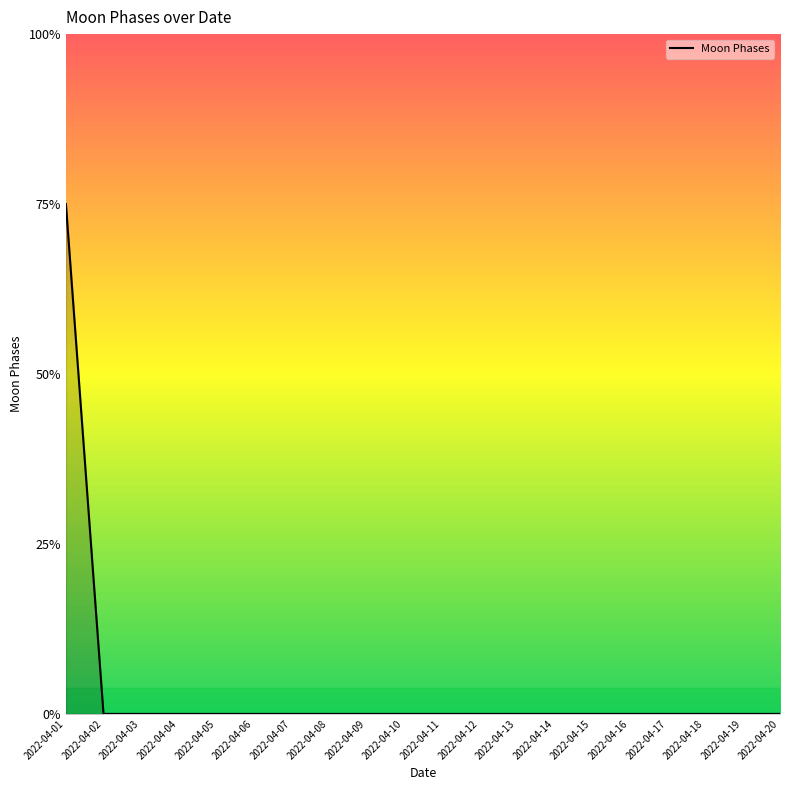

Which category has the lowest value across all series?

2022-04-02